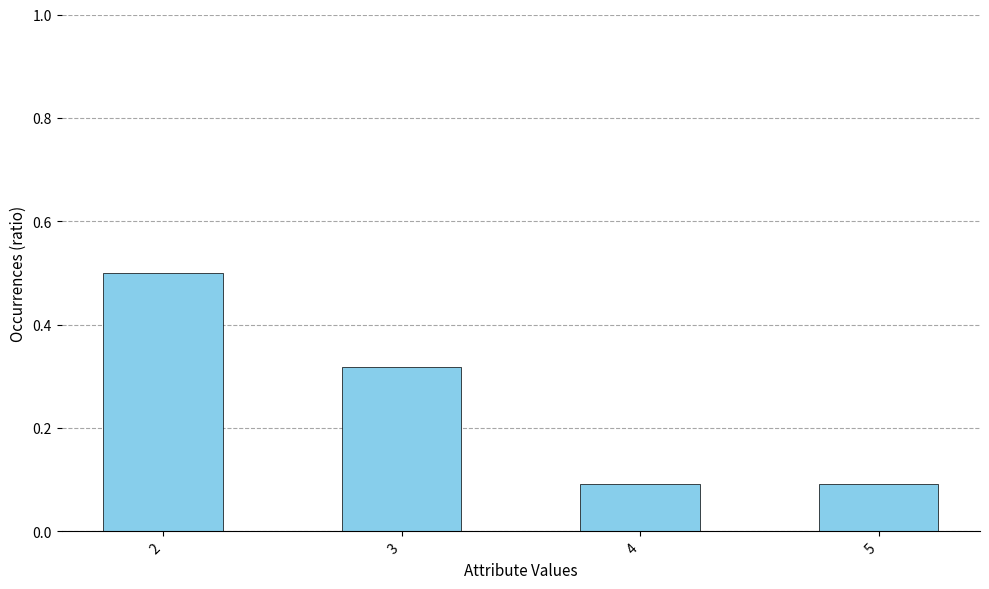

What is the minimum value shown in the chart?

0.1